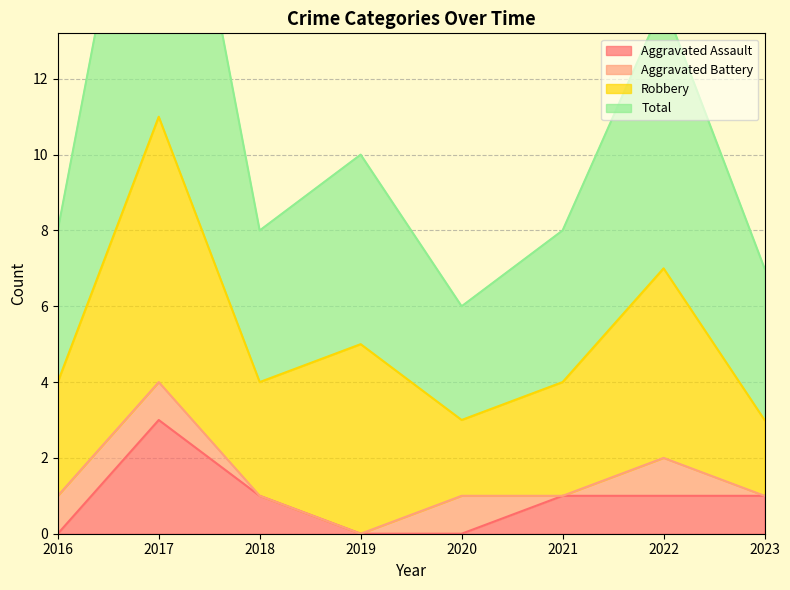

At which category is the sum across all series the highest?

2017